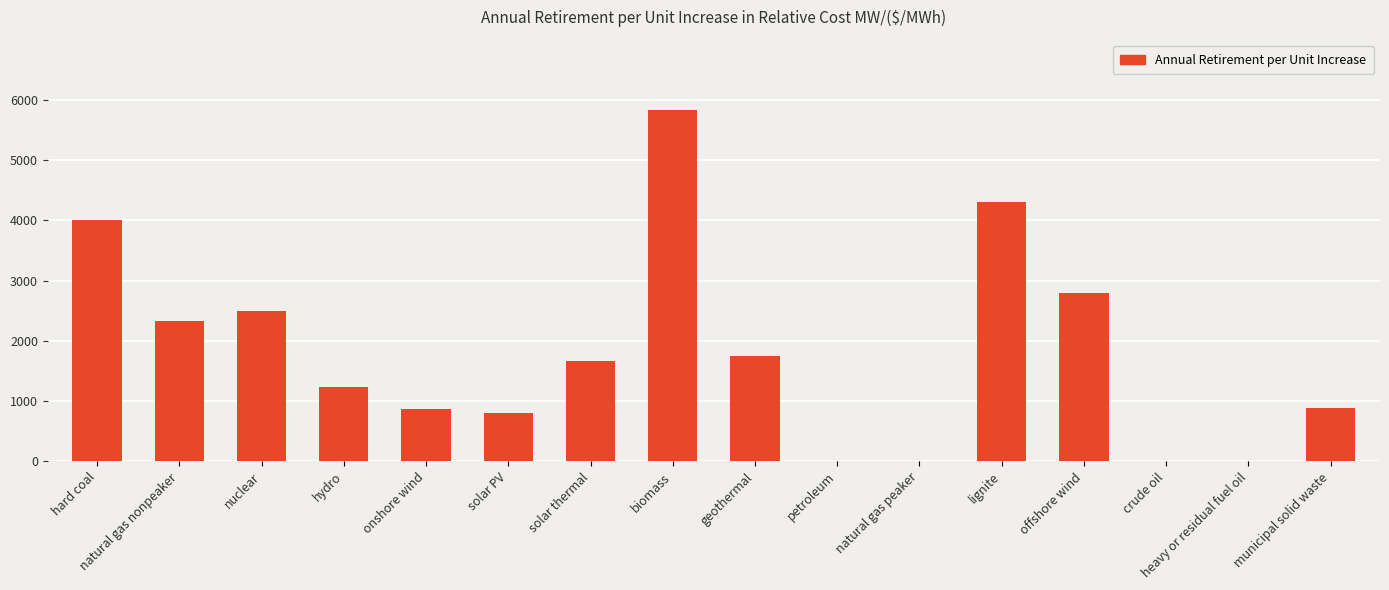

Approximately how many times larger is the value at onshore wind compared to municipal solid waste?

1.0